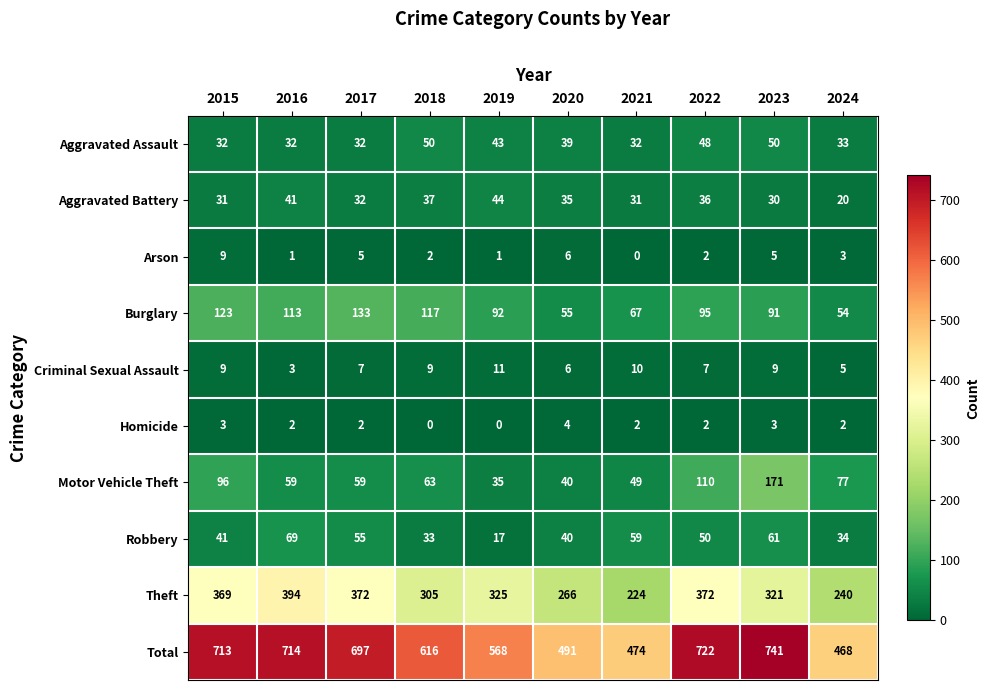

How many distinct data groups are displayed?

10